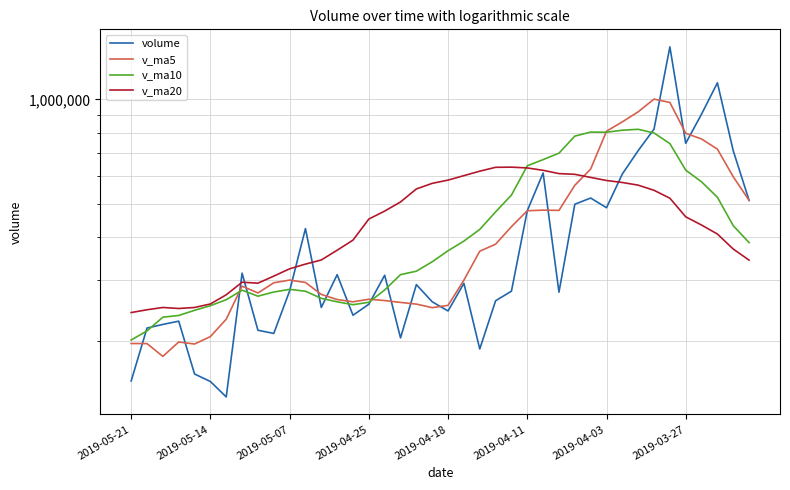

How many interior local valleys does the v_ma20 series have?

2